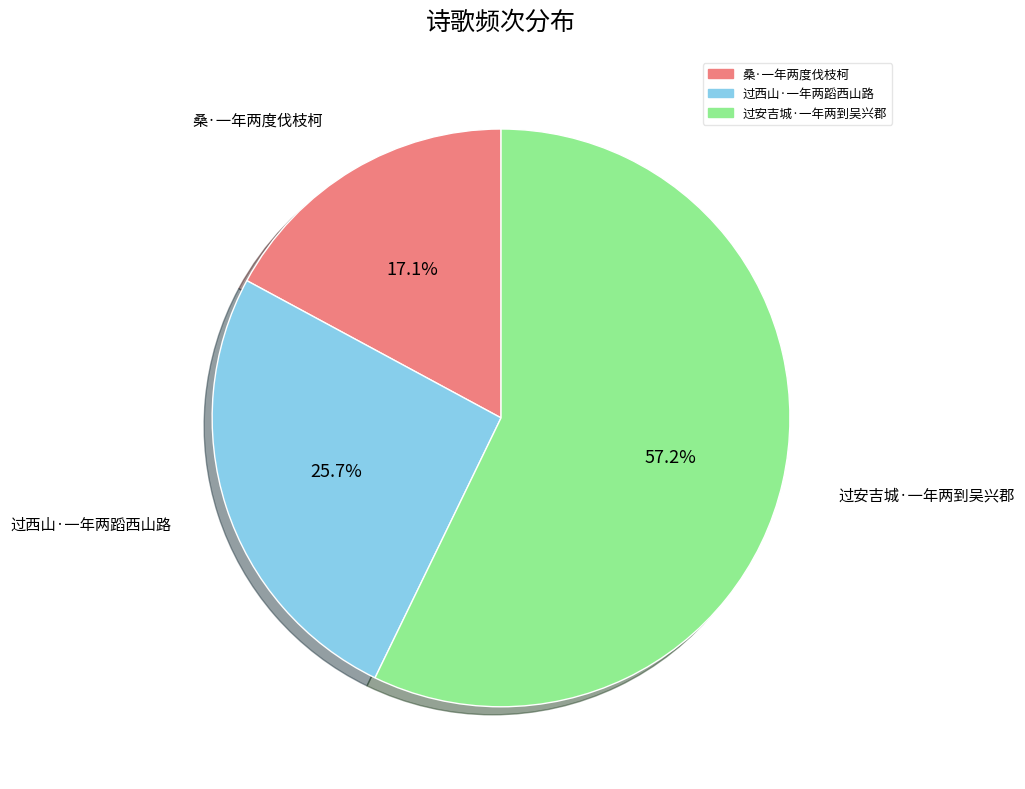

Does 过西山·一年两蹈西山路 represent more than half of the total?

No